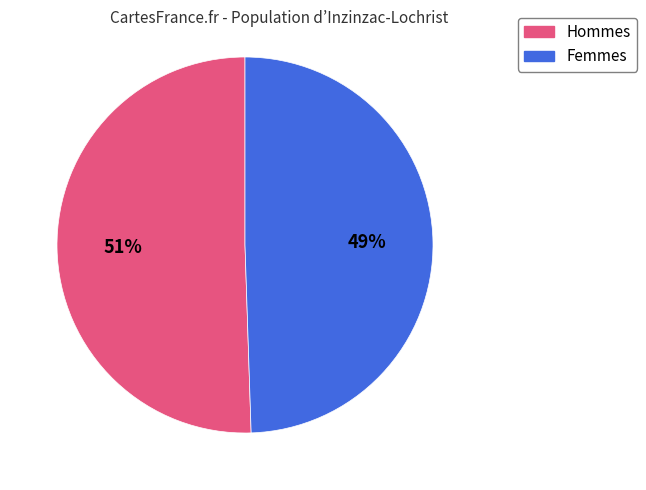

To the nearest percent, what is the average slice percentage?

50%